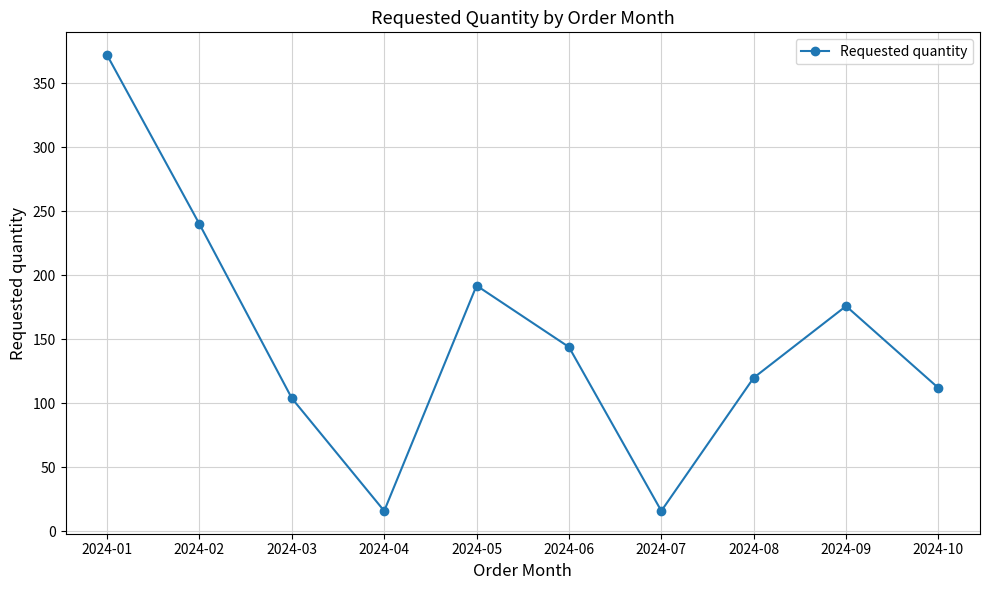

How many data points does each series have?

10